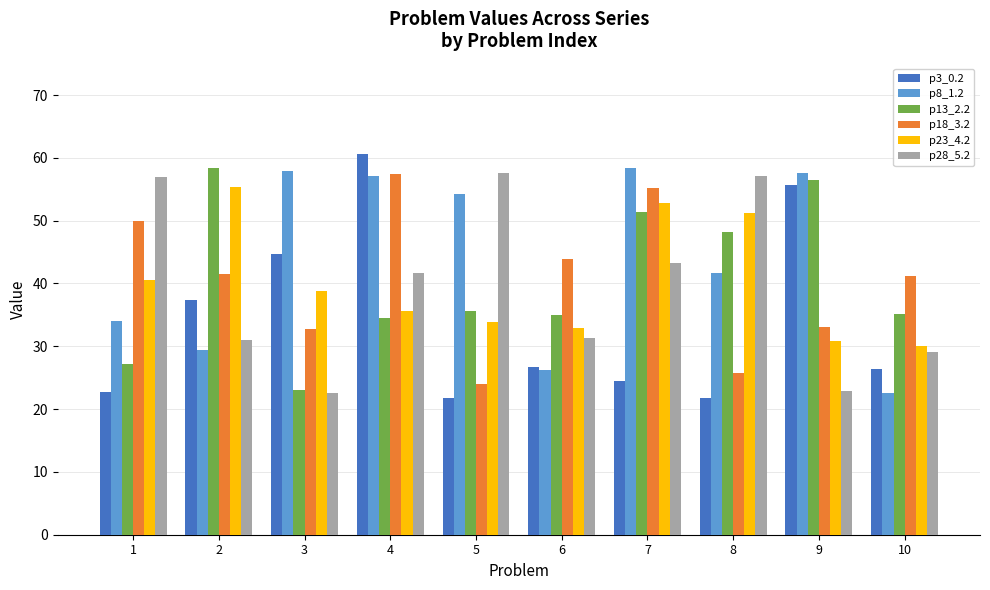

Is it true that p28_5.2 equals 17.2 at 8?

False